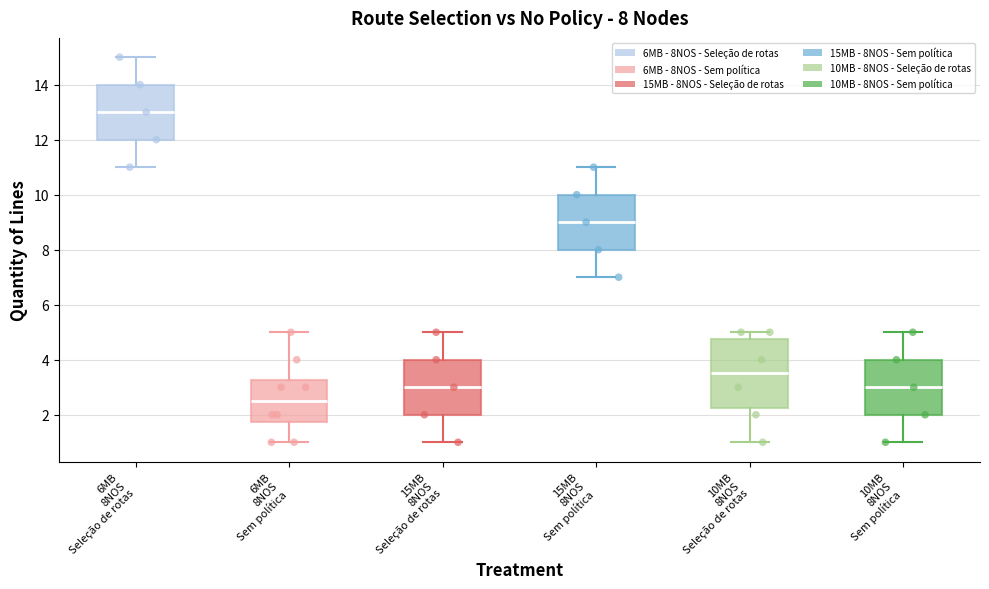

Comparing the boxes themselves (not the whiskers), which one is the tallest?

10MB 8NOS Seleção de rotas